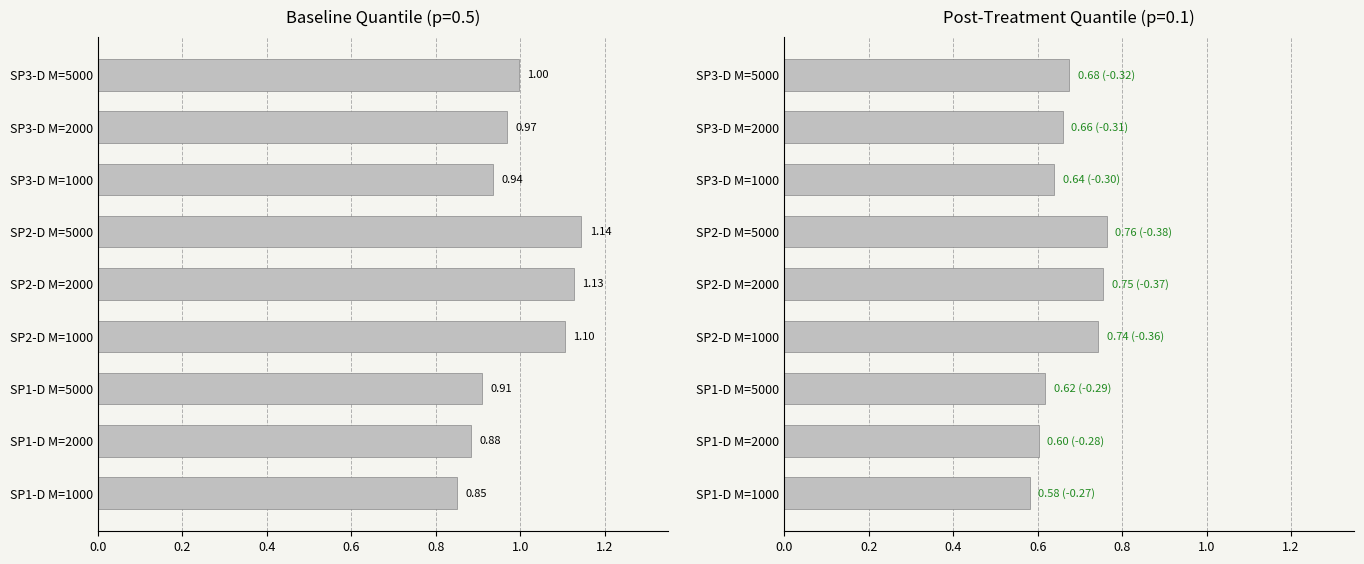

What is the spread (max minus min) of values at SP2-D M=1000?

0.4